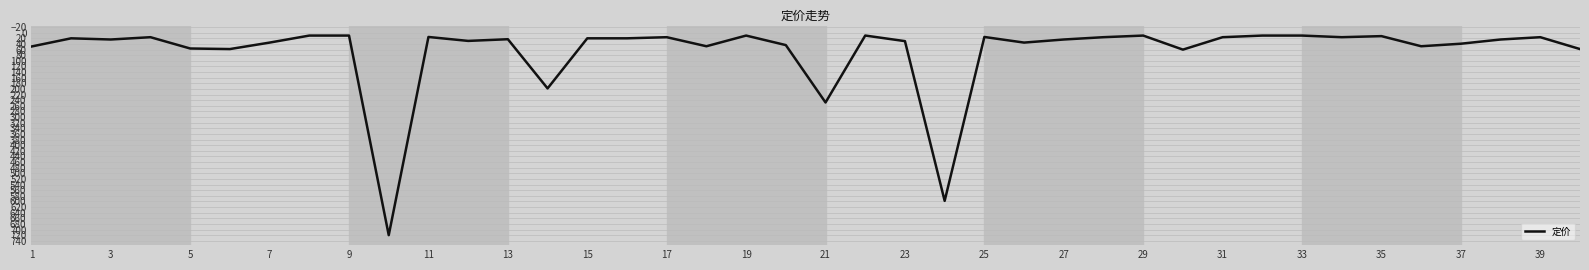

What is the smallest value displayed?

9.9